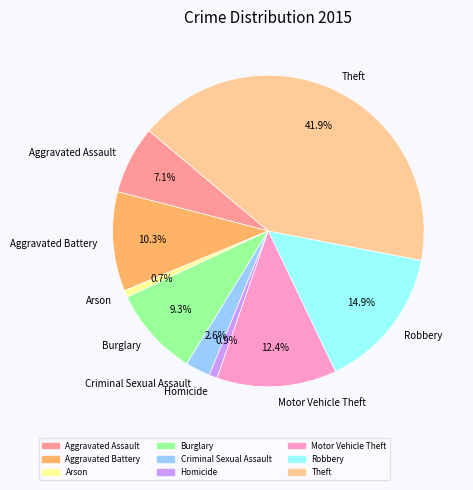

To the nearest percent, what percentage of the pie is Aggravated Battery?

10%